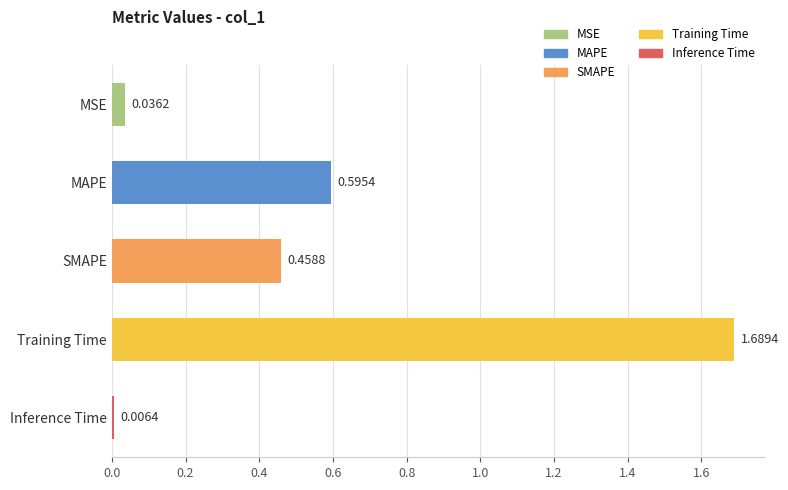

What is the change in value from Training Time to Inference Time?

-1.7